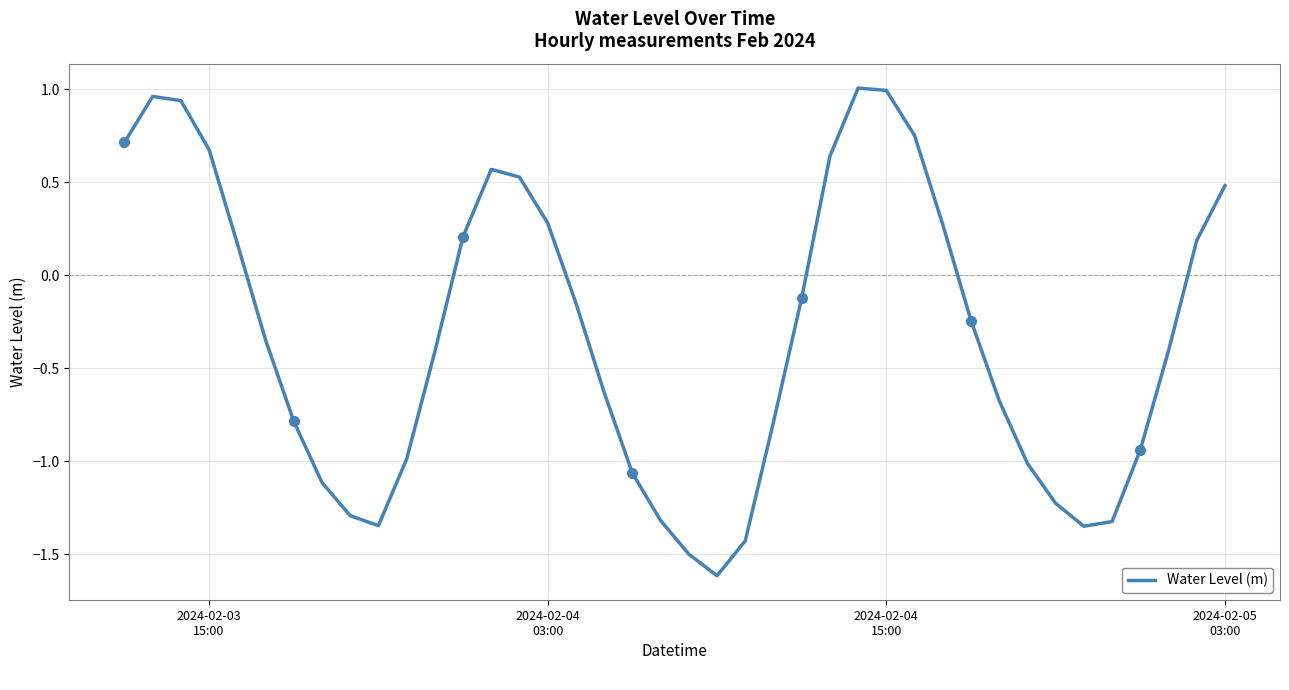

What is the lowest value of the Water Level (m) series?

-1.6